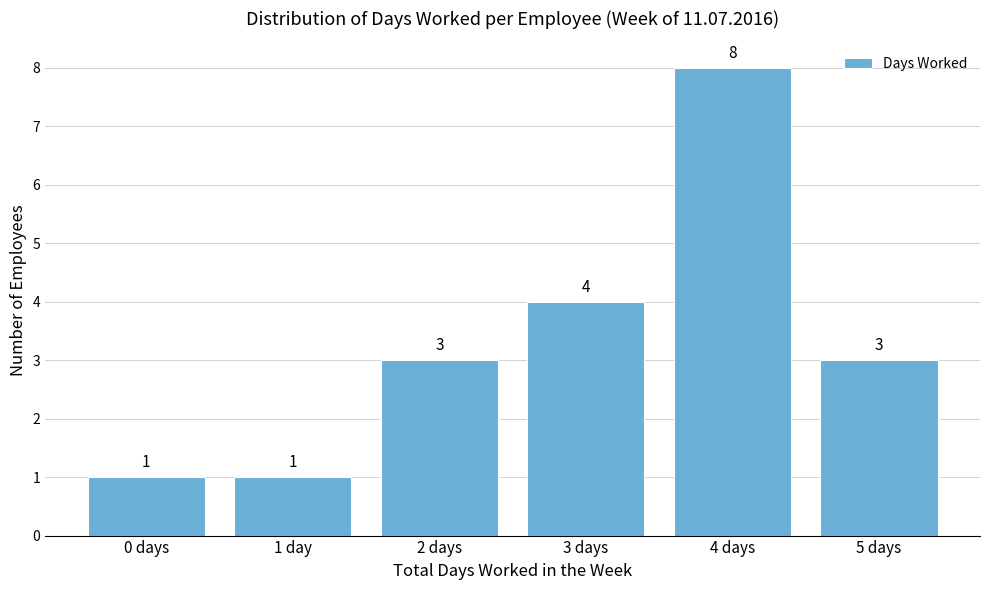

Reading right to left, list all the values displayed in this chart.

5 days=3	4 days=8	3 days=4	2 days=3	1 day=1	0 days=1